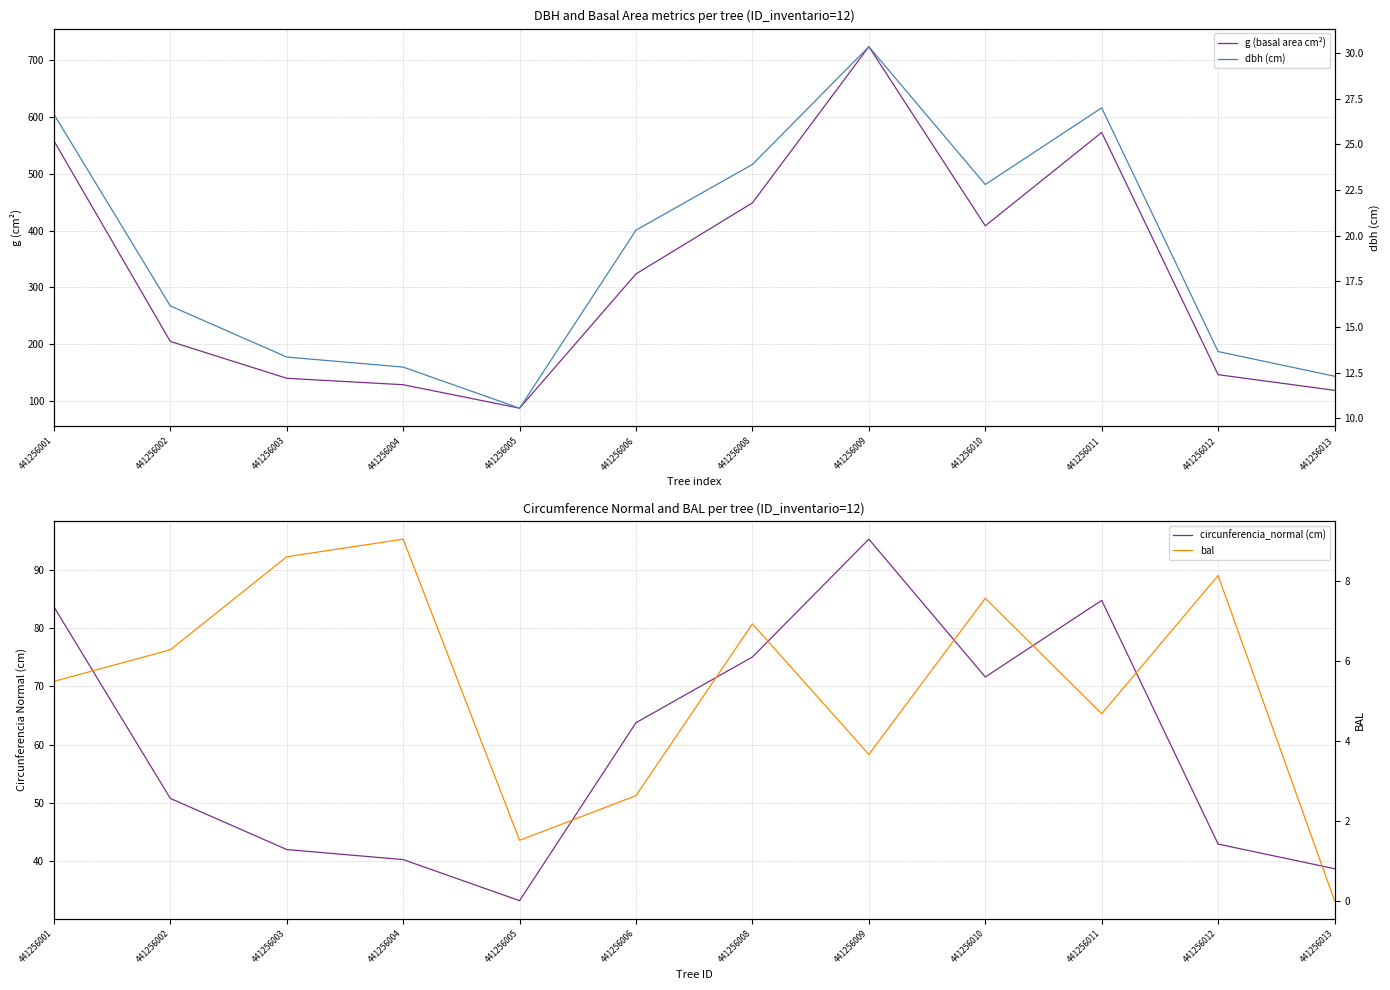

Which category has the highest value in the g (basal area cm²) series?

441256009